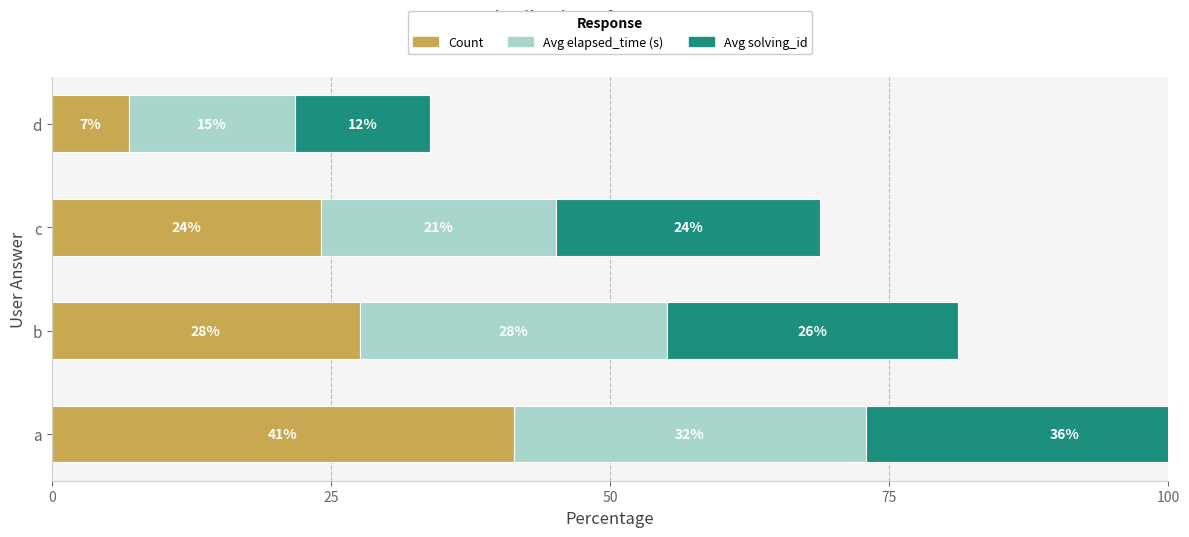

What are all the series names shown in the legend?

Count, Avg elapsed_time (s), Avg solving_id